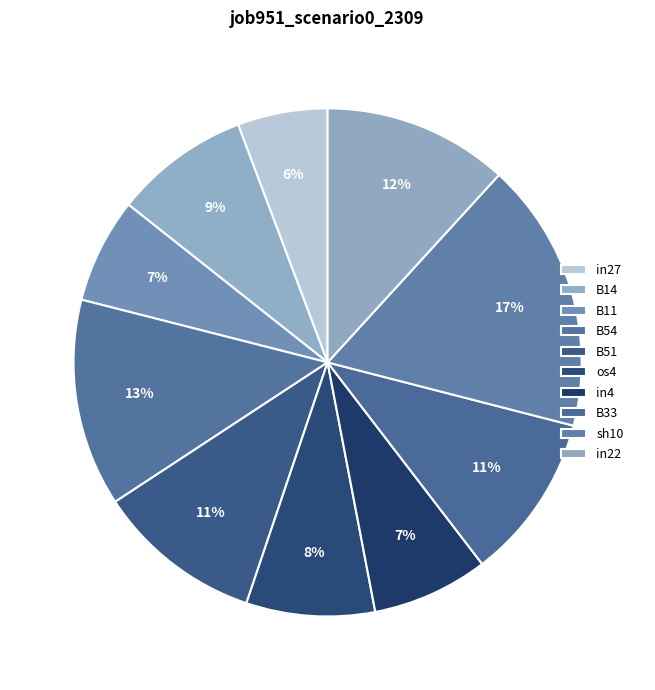

Combined, do in22 and sh10 account for over 50%?

No